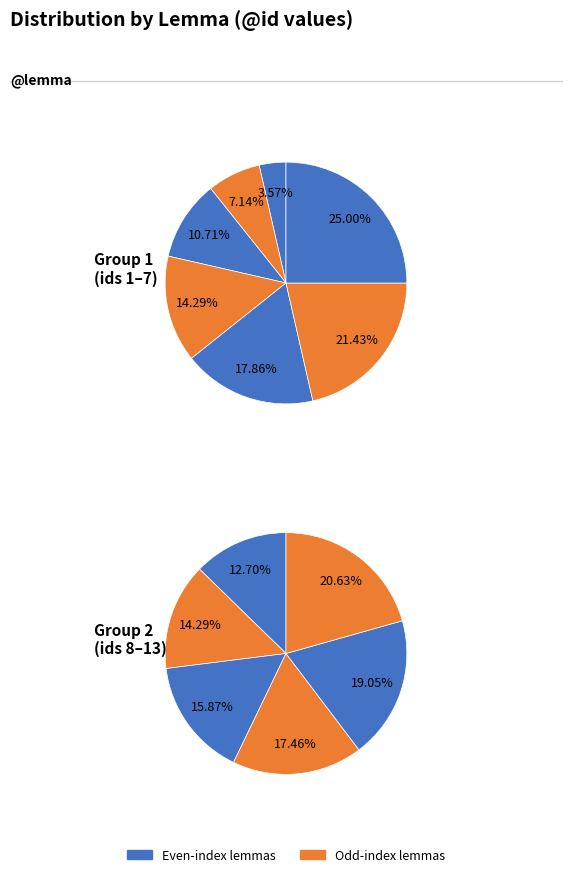

Count the number of slices in the pie.

13